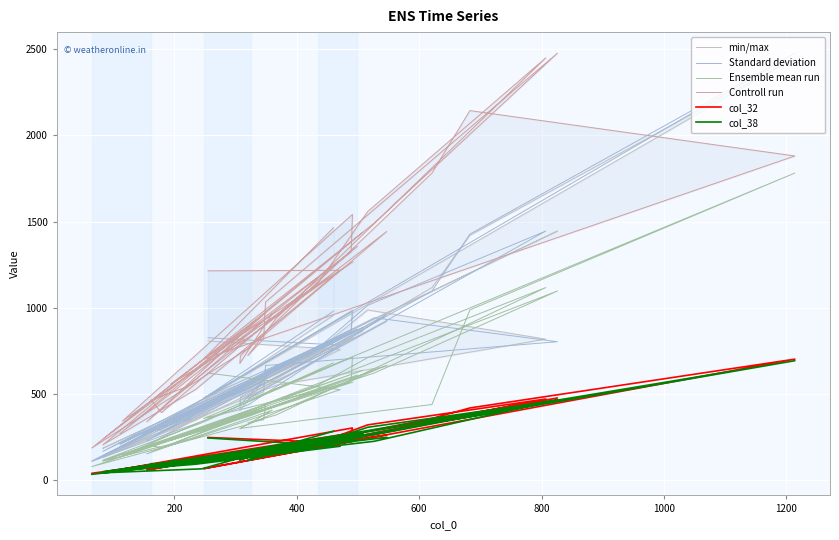

Is it true that col_32 equals 112 at 8?

False